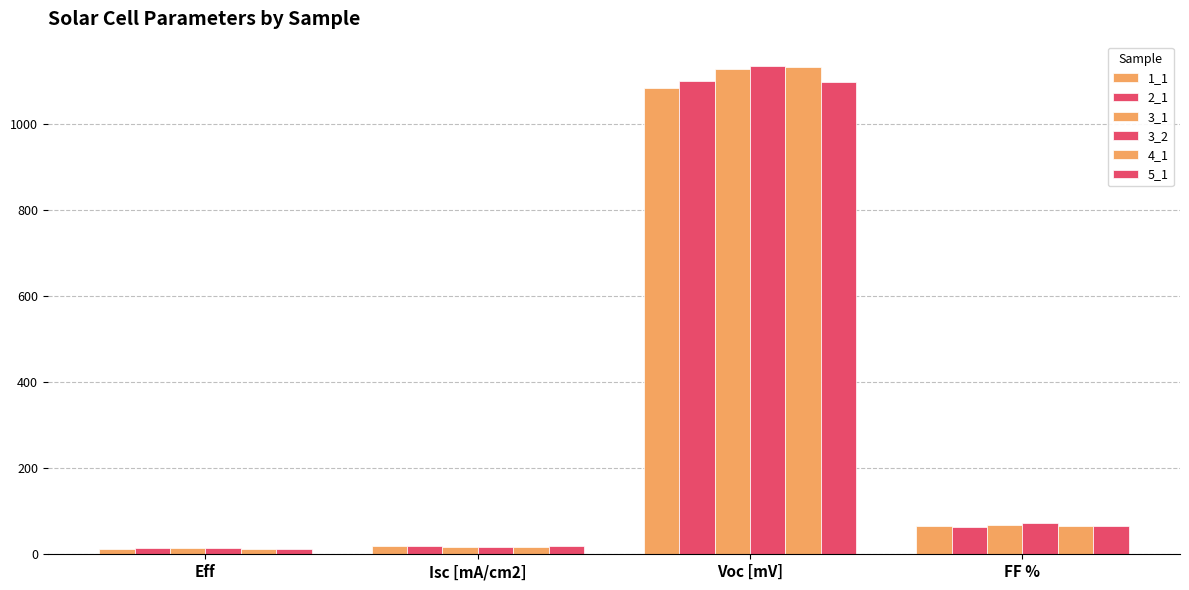

How many values in the 4_1 series exceed 65?

2